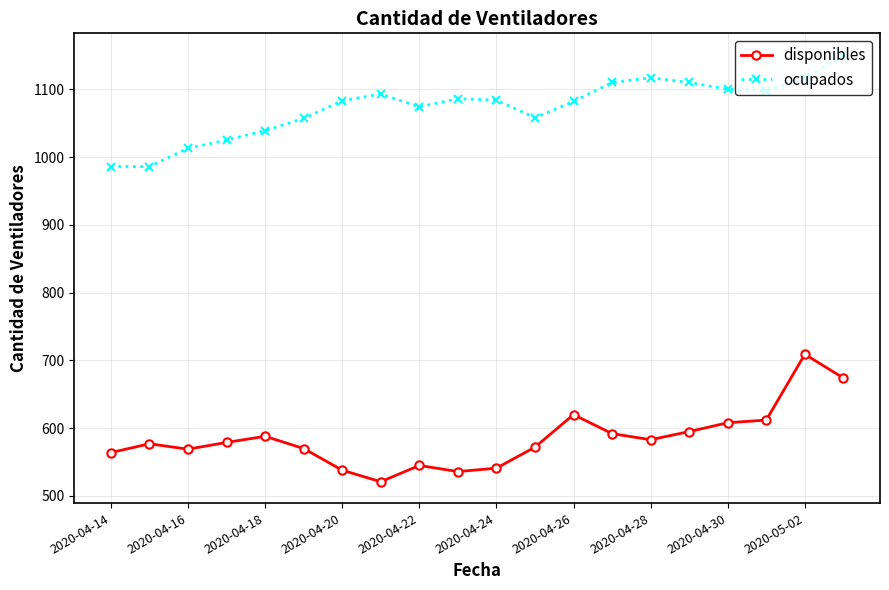

List the series in order of their peak value, lowest first.

disponibles, ocupados